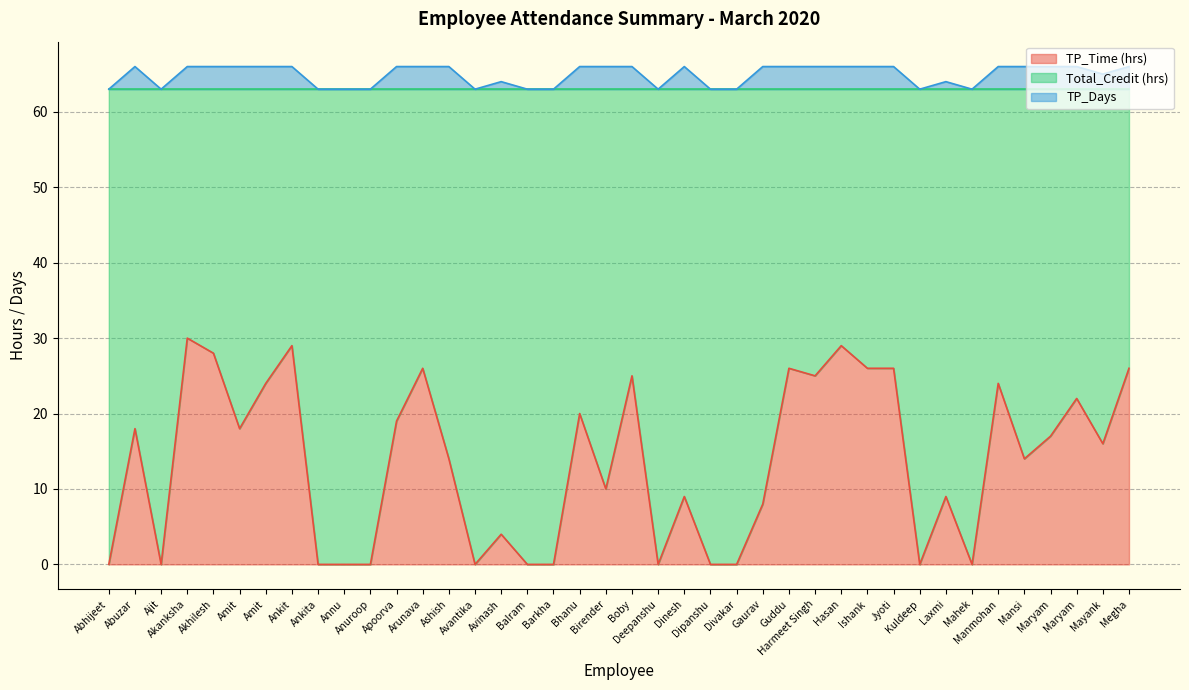

How many lines are shown in the chart?

2